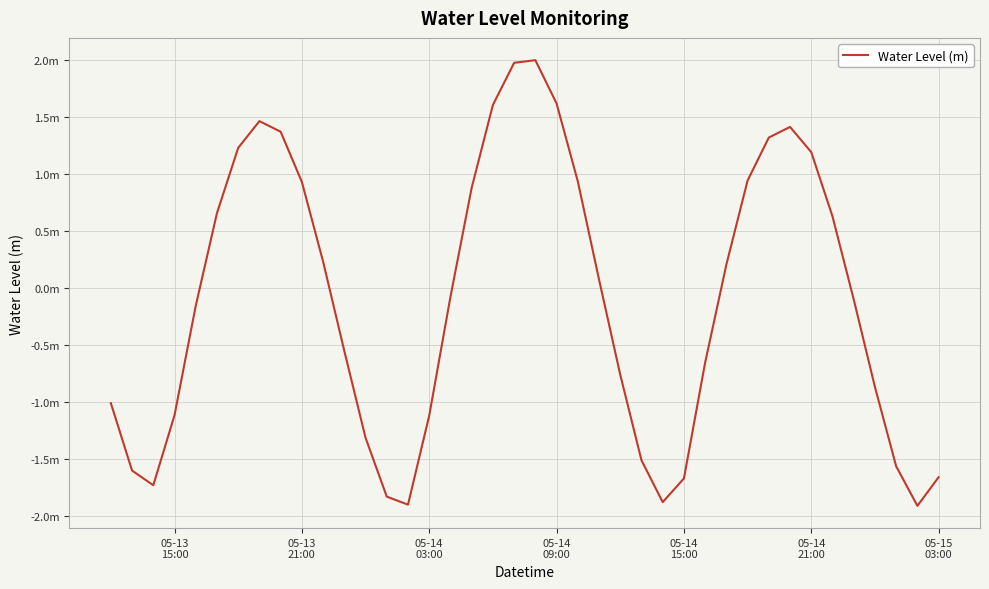

Does the chart display data point markers on the line(s)?

No